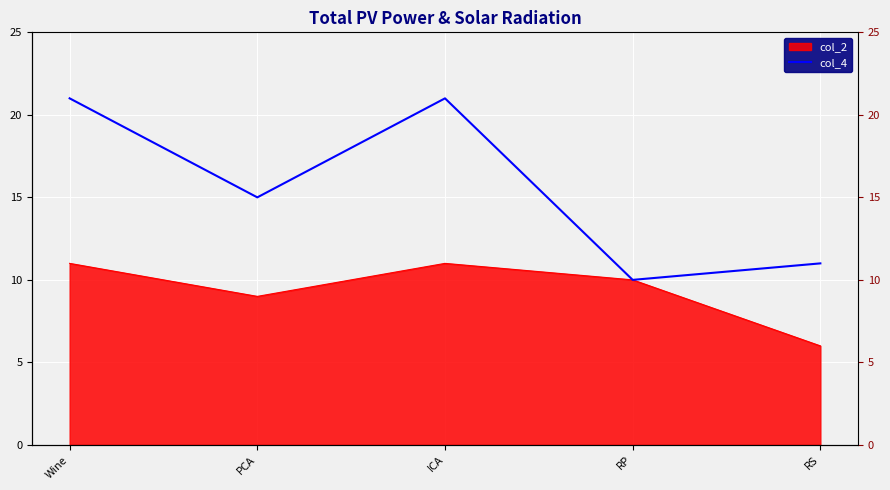

List the labels in order of value, largest first.

Wine, ICA, PCA, RS, RP